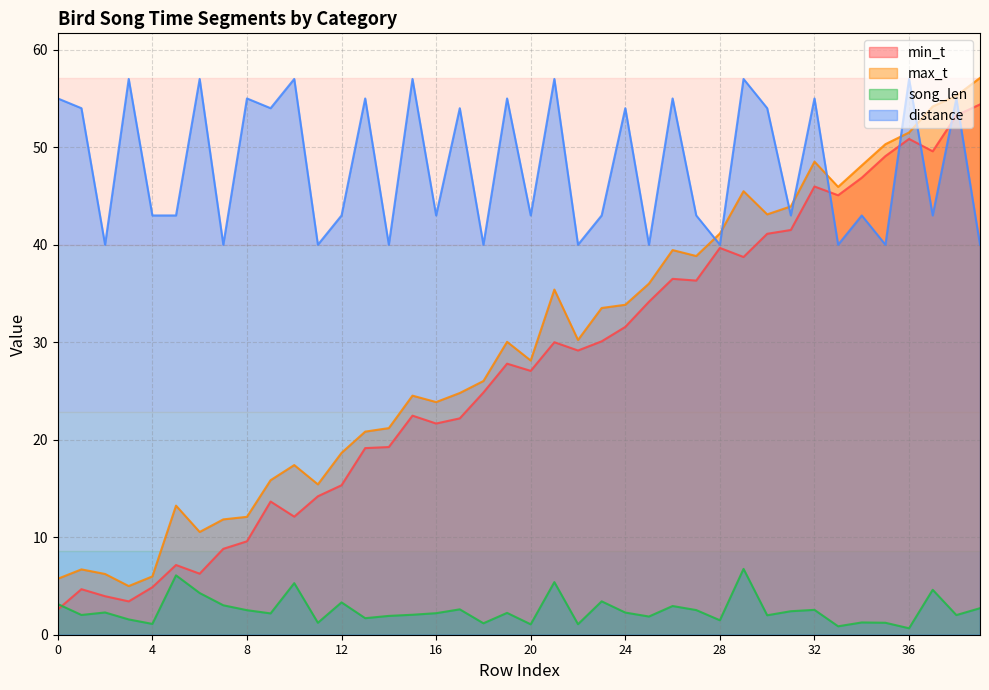

How many lines are shown in the chart?

4